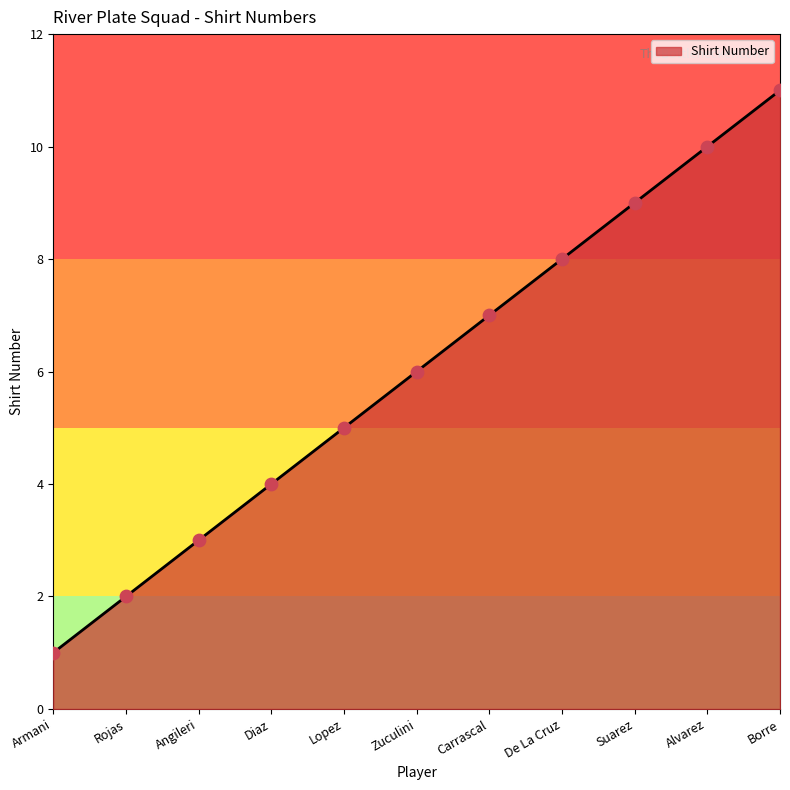

Approximately how many times larger is the value at Borre compared to Alvarez?

1.1